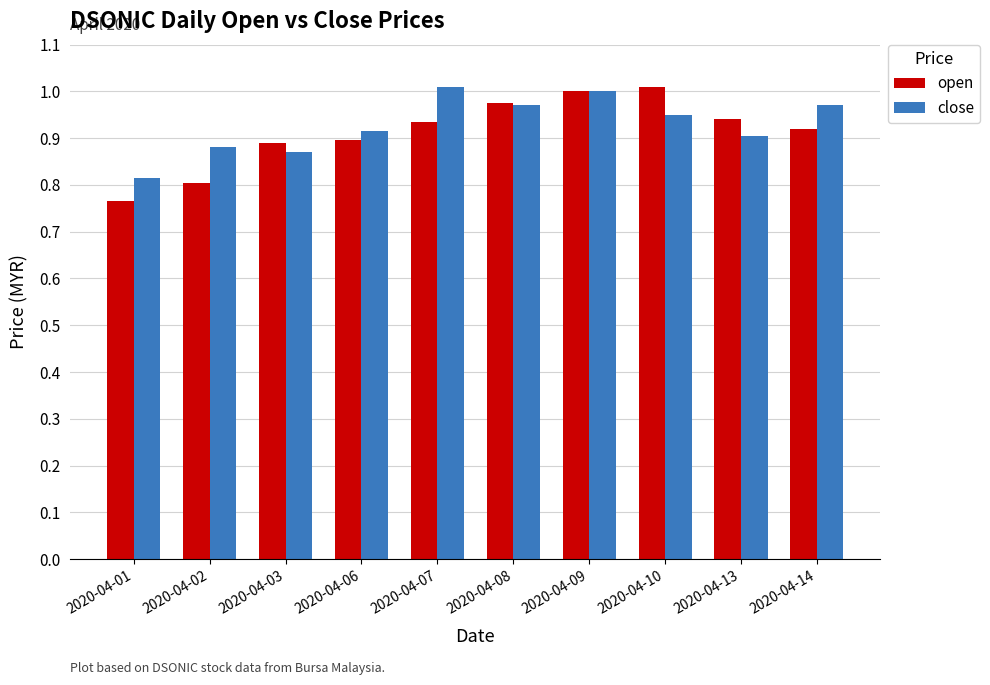

Between 2020-04-01 and 2020-04-09, which series saw the biggest shift?

open